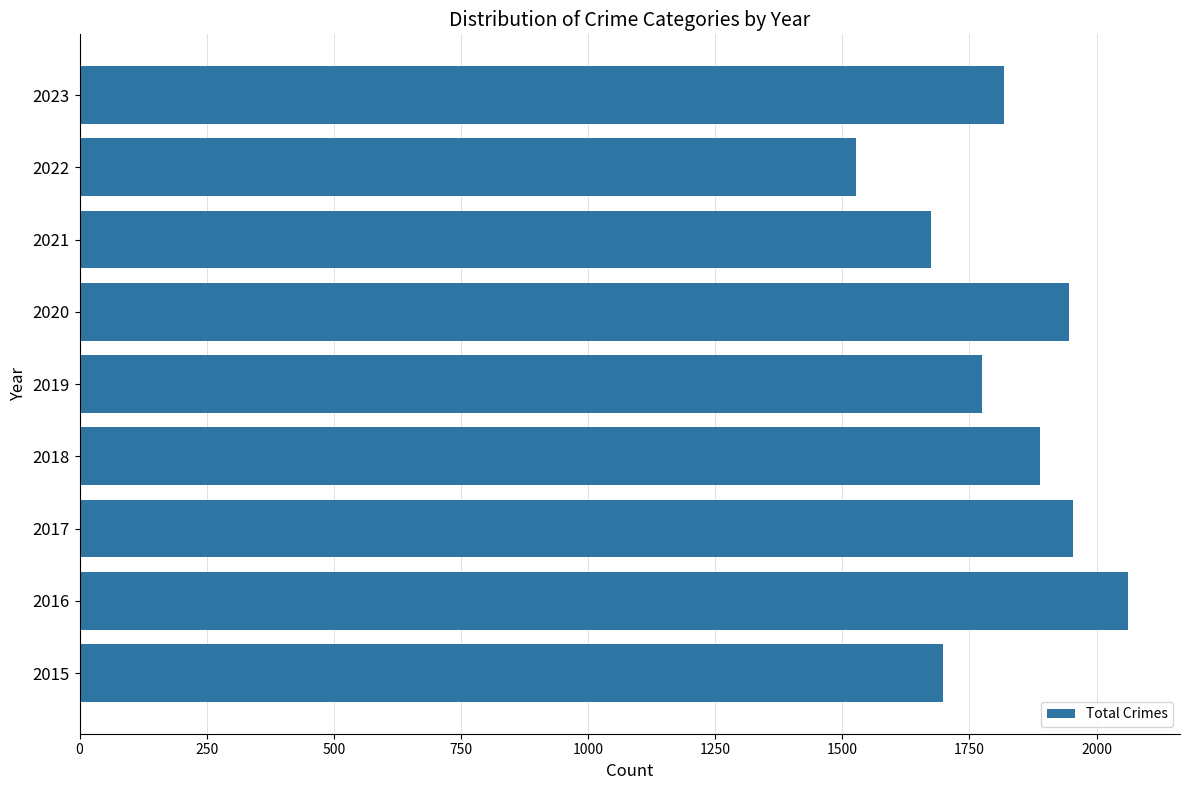

What is the difference between the maximum and minimum values?

535